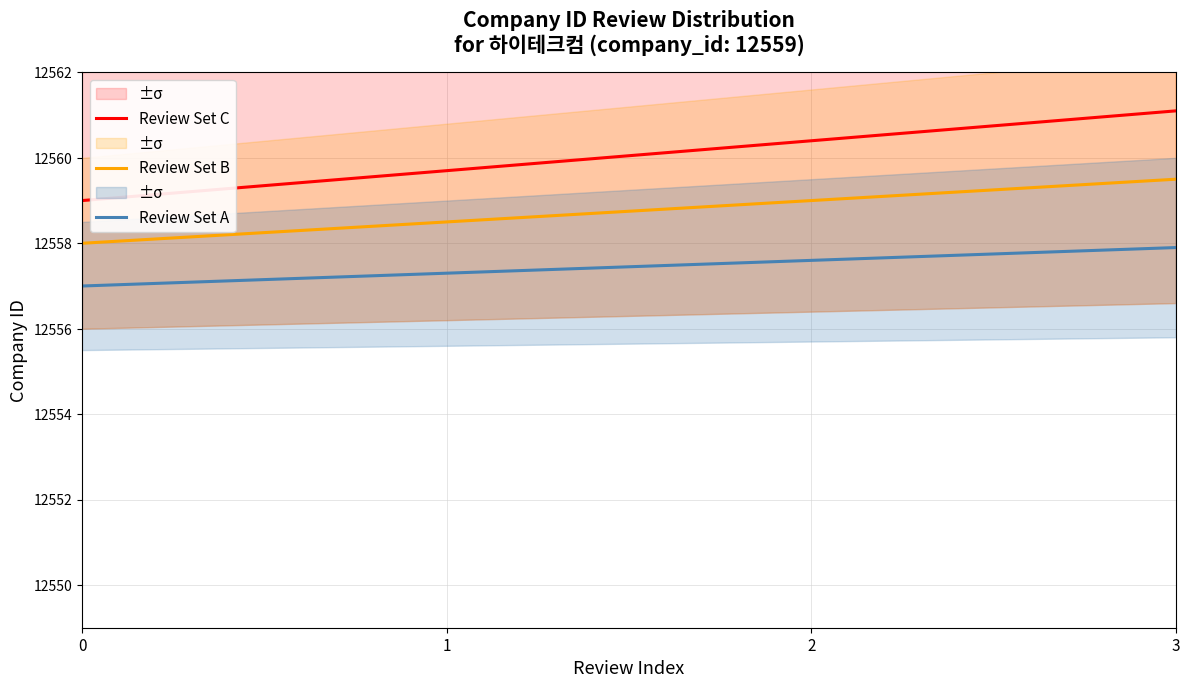

What are all the series names shown in the legend?

Review Set C, Review Set B, Review Set A